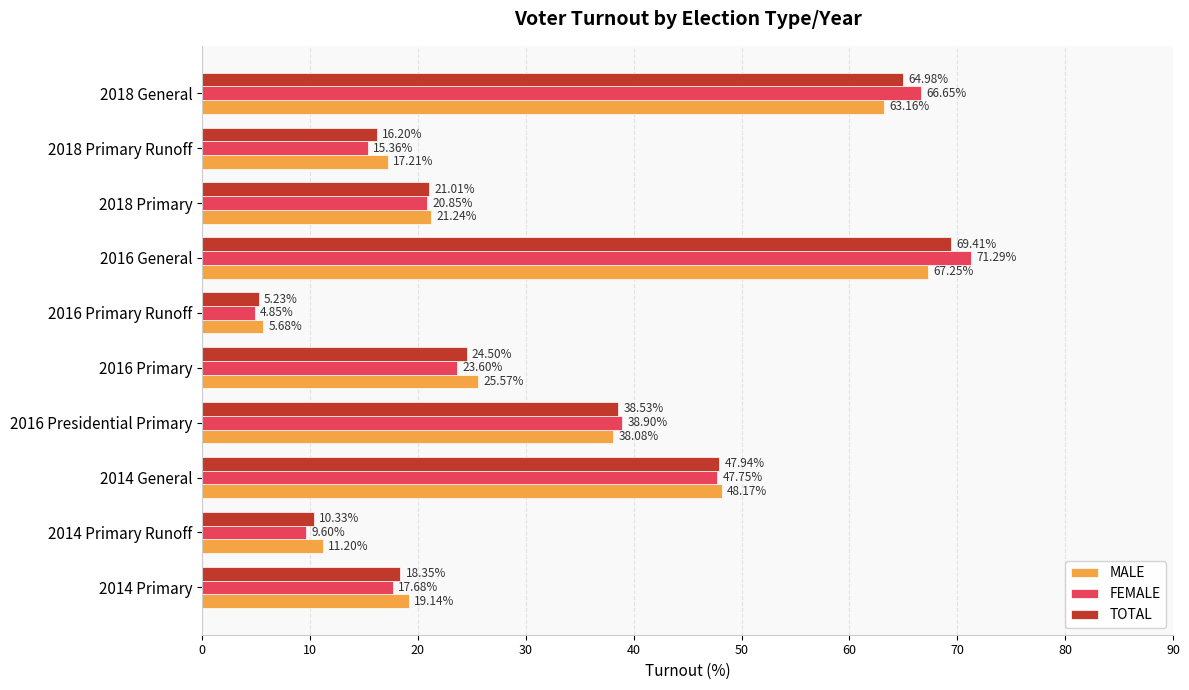

Rank the series by their average value, from lowest to highest.

TOTAL, FEMALE, MALE